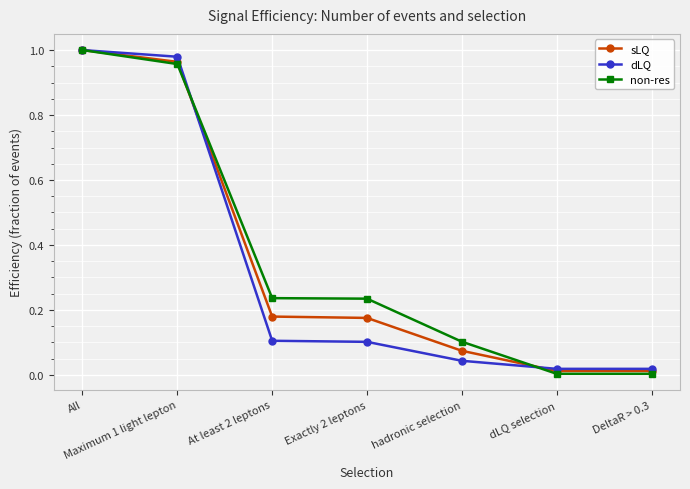

At which category is the sum across all series the highest?

All